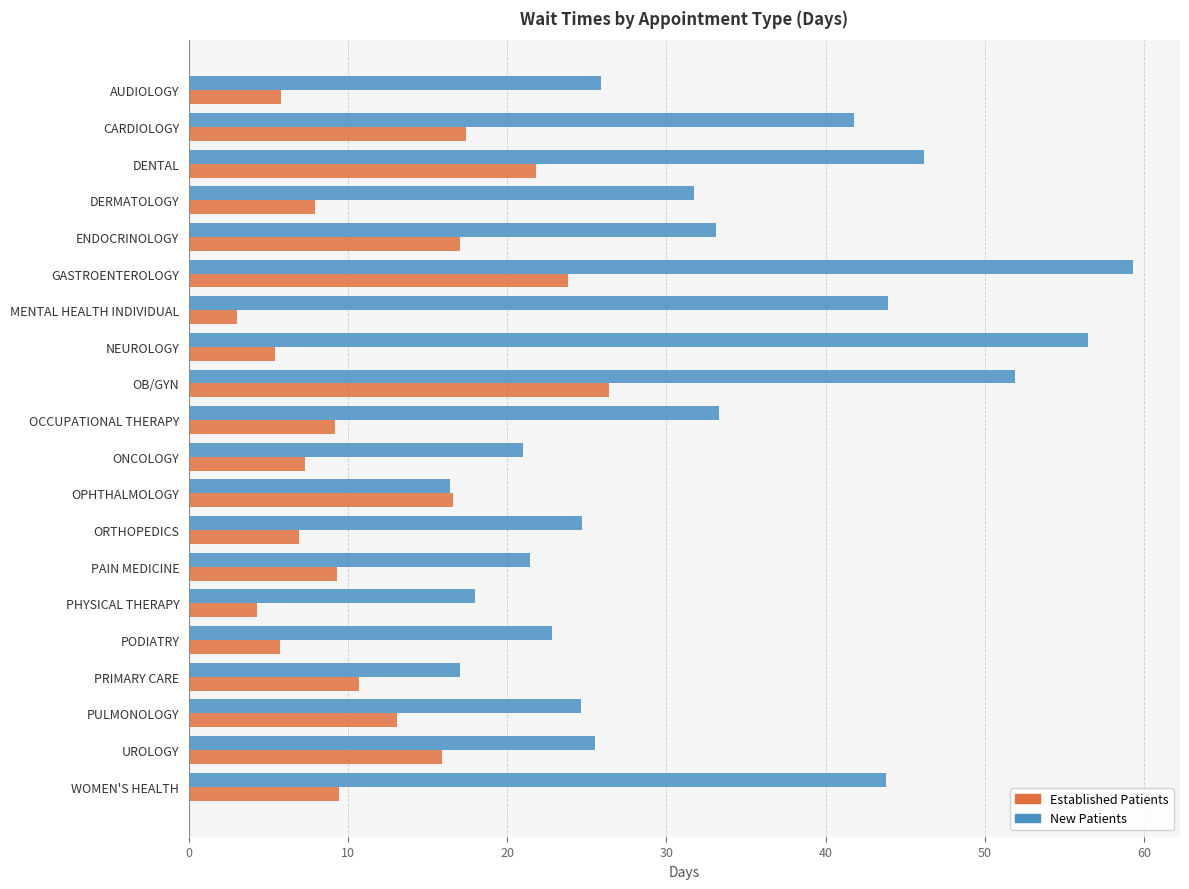

At which category is the sum across all series the highest?

GASTROENTEROLOGY